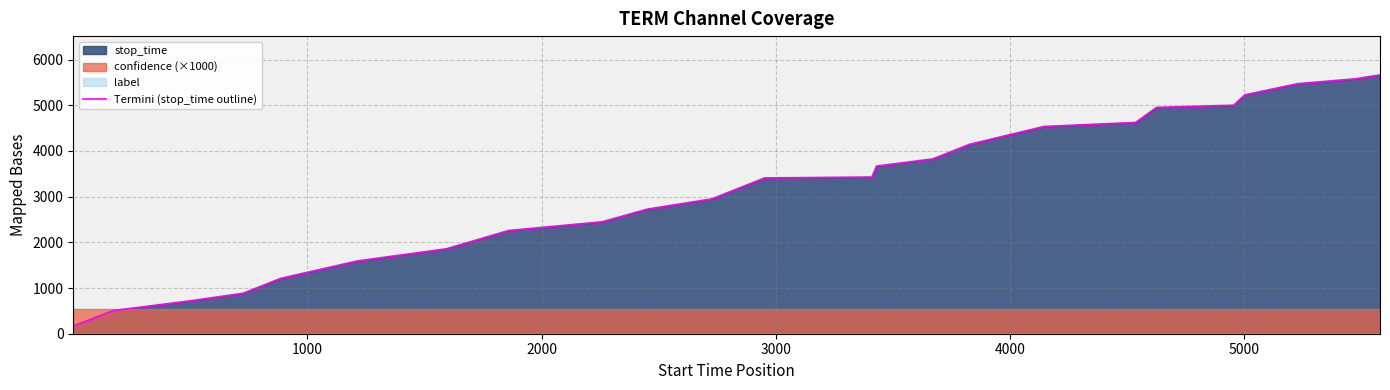

How many values exceed 3429?

11